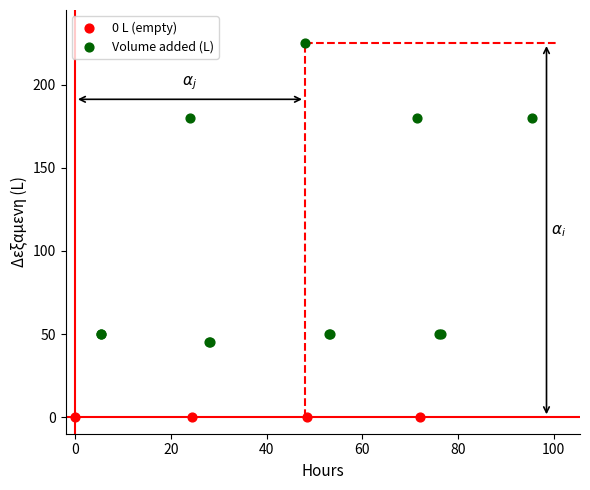

Which series reaches the minimum Y coordinate?

0 L (empty)